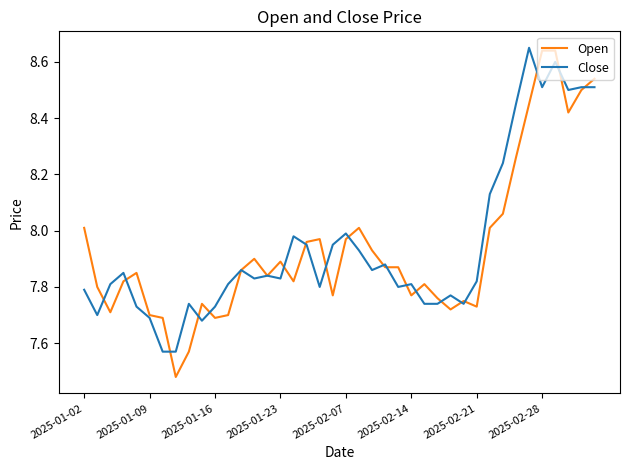

How many distinct data groups are displayed?

2